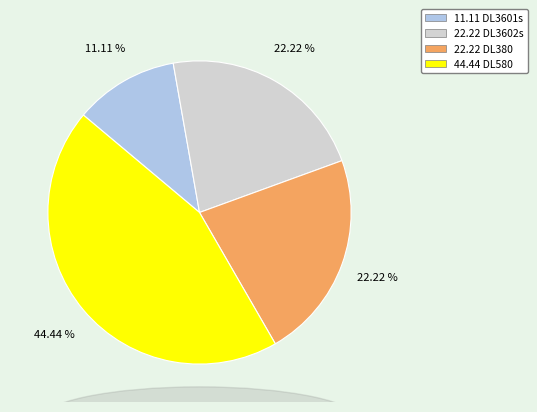

Is there a majority slice in this chart?

No